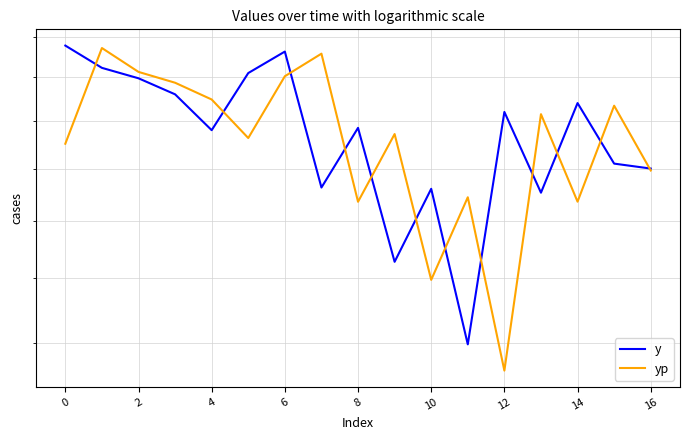

What is the sum of the yp values at 6 and 12?

4016.5